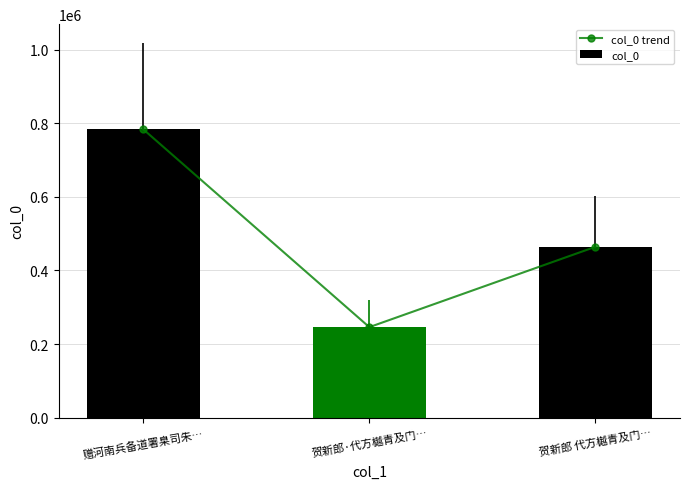

Which series has the largest total across all categories?

col_0 trend